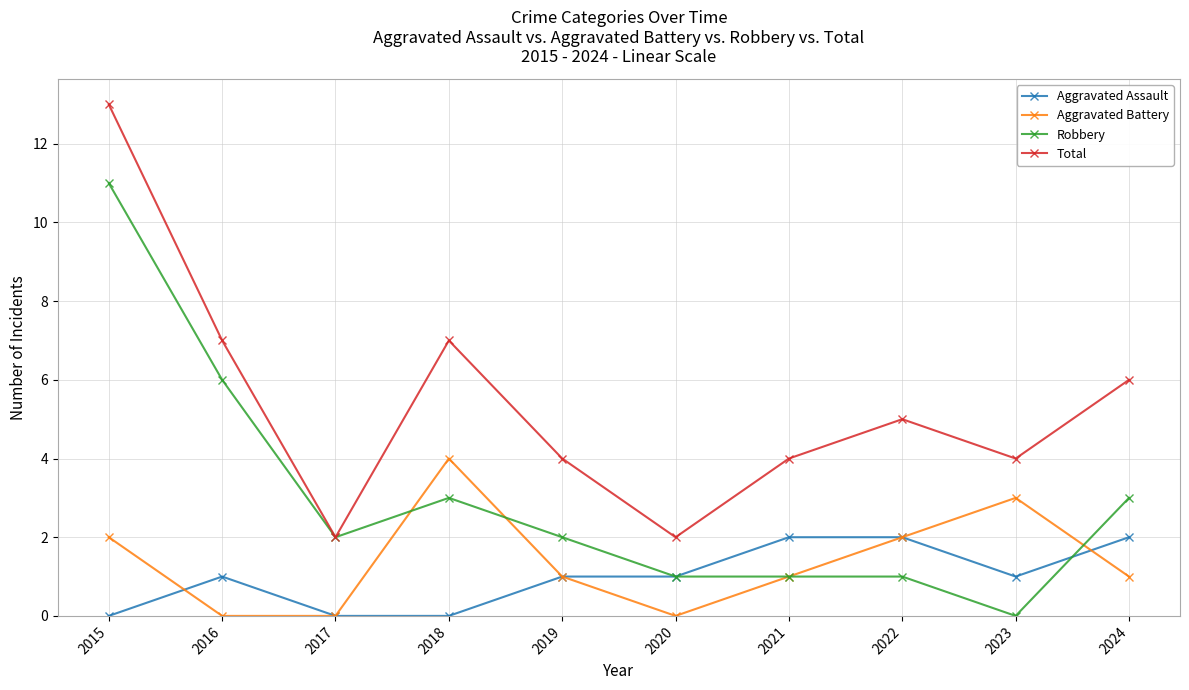

Does the chart have visible grid lines?

Yes